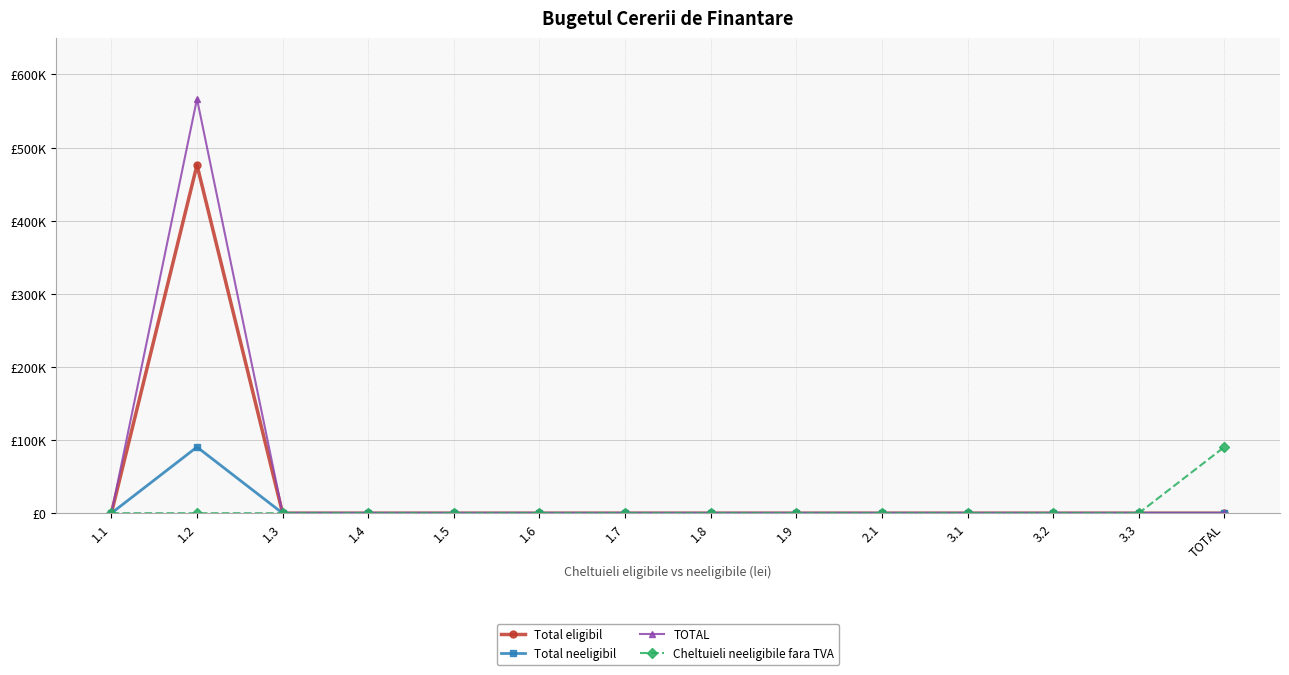

Does the chart have visible grid lines?

Yes